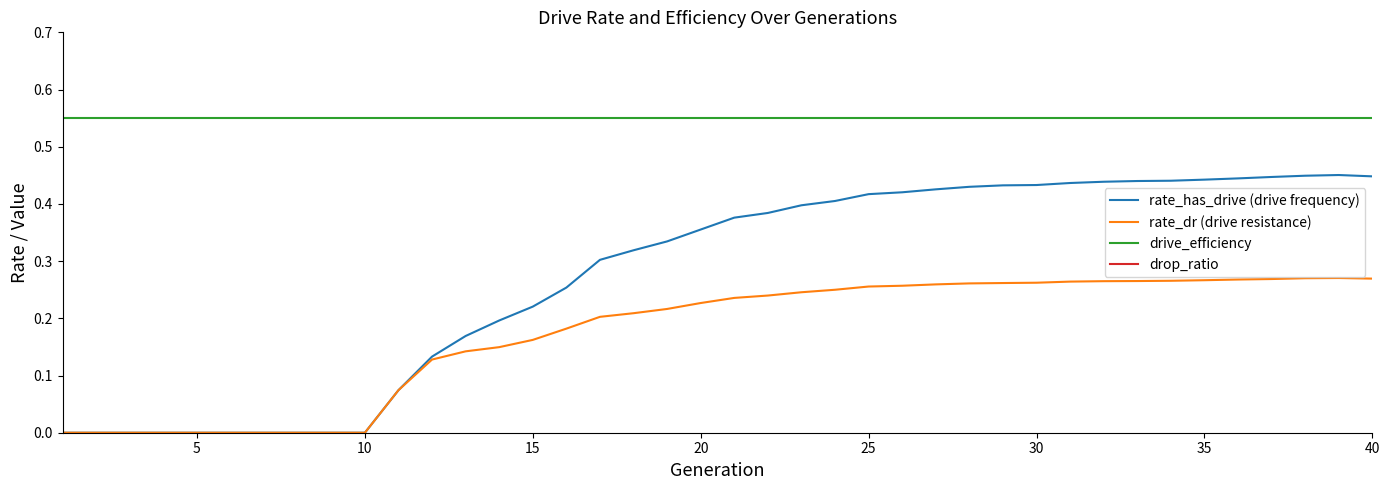

True or false: drive_efficiency and rate_has_drive (drive frequency) intersect in this chart.

False